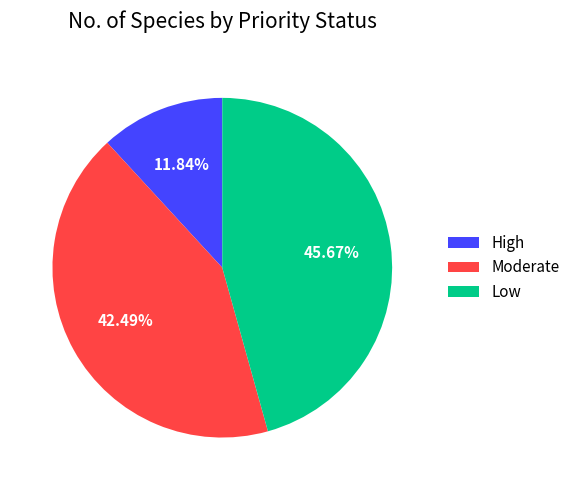

To the nearest percent, what is the difference between the Moderate and High slice percentages?

31%